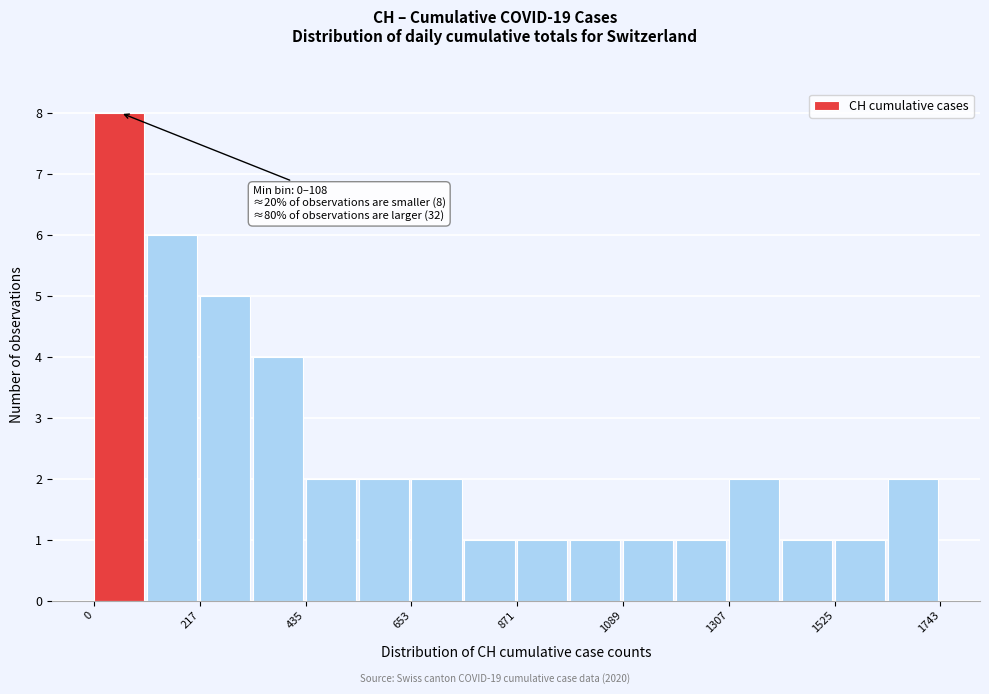

Read against the x-axis, roughly where is the centre of the tallest bar?

50